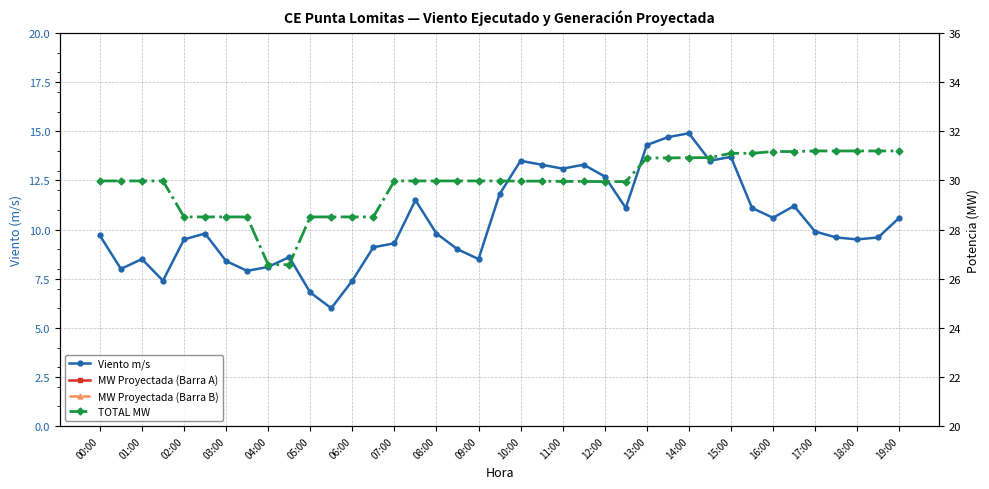

What is the difference between the maximum and minimum values in the TOTAL MW series?

4.6